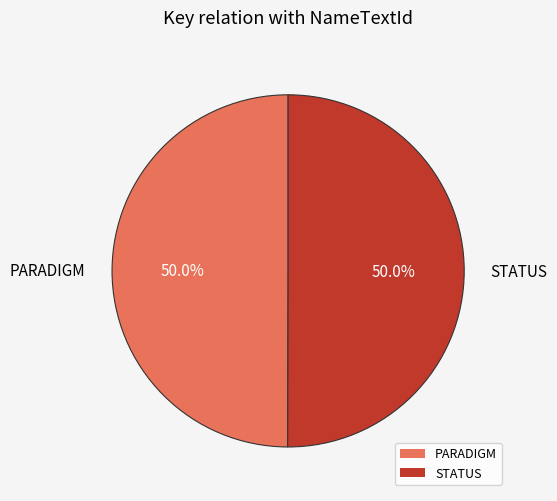

Approximately how many times larger is the value at PARADIGM compared to STATUS?

1.0